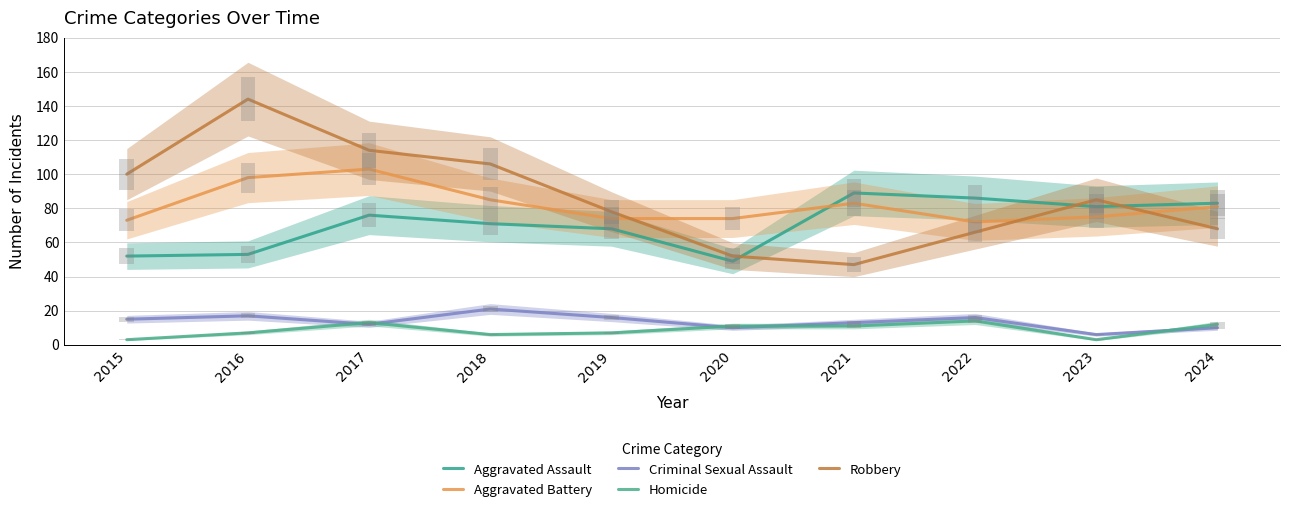

What is the sum of all Aggravated Battery values?

818